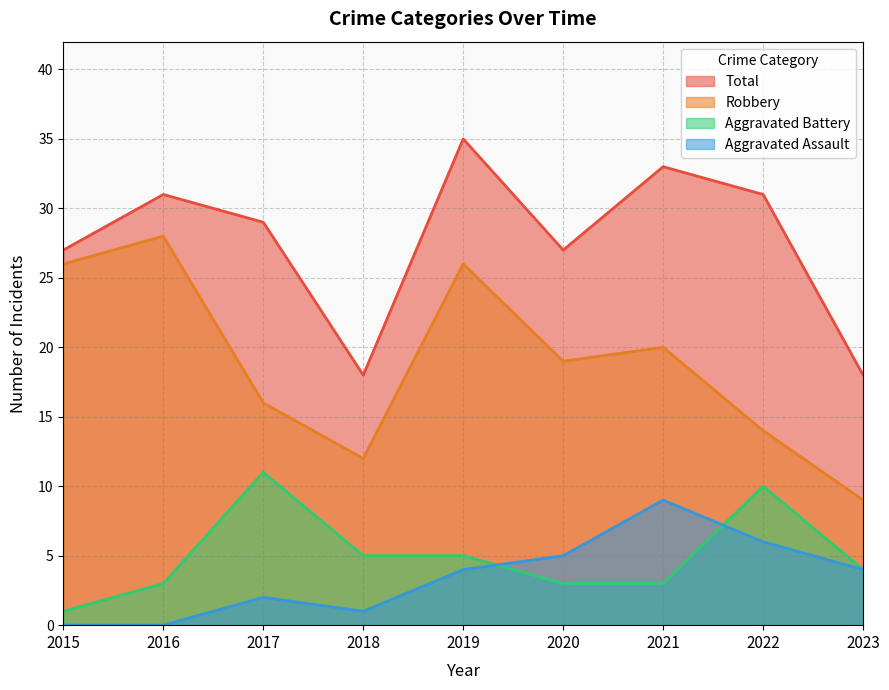

How many interior local peaks does the Robbery series have?

3